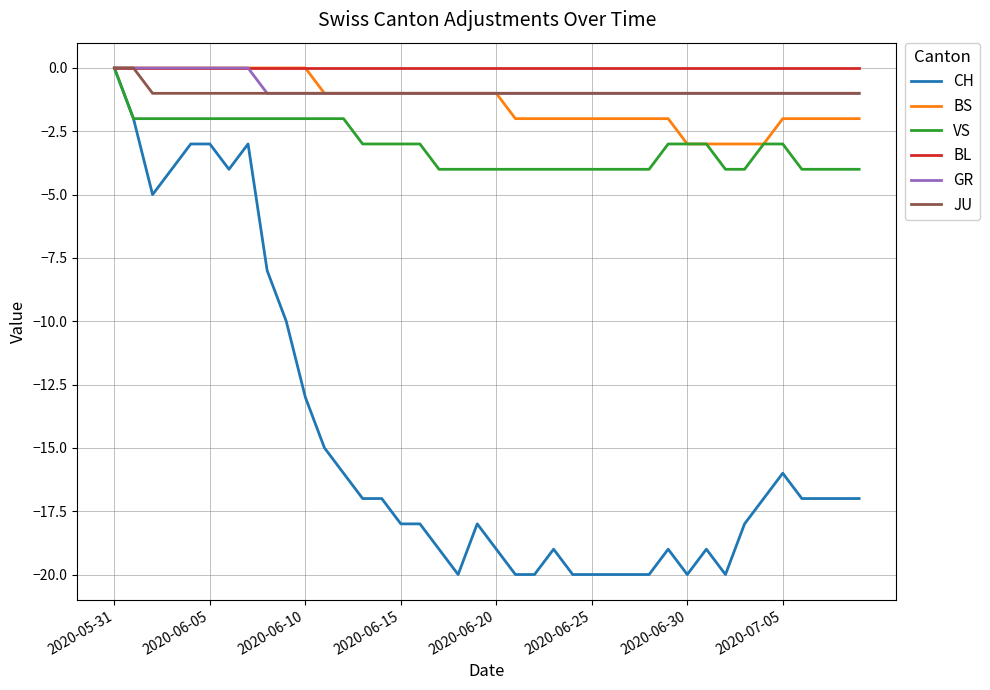

What is the minimum value shown in the chart?

-20